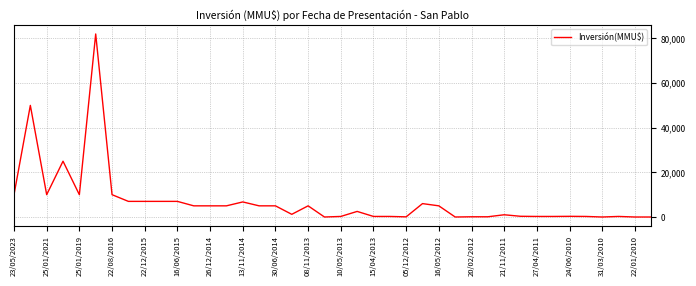

What is the difference between the maximum and minimum values?

82000